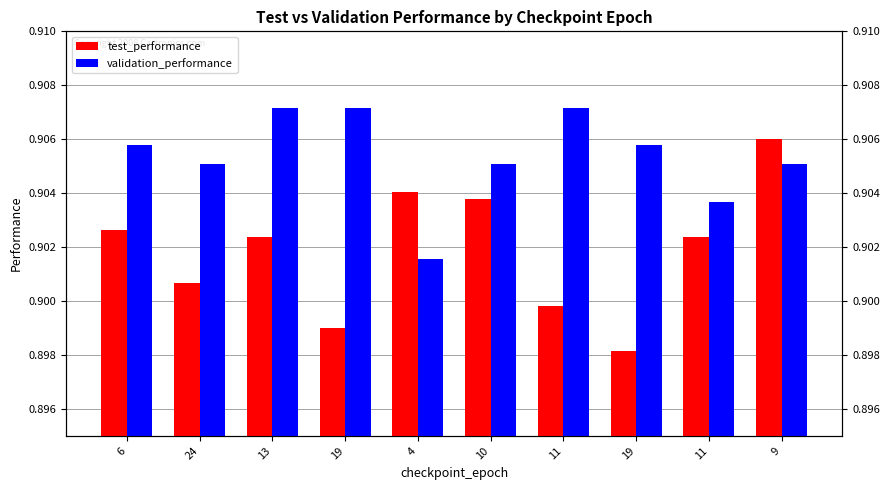

What are all the series names shown in the legend?

test_performance, validation_performance